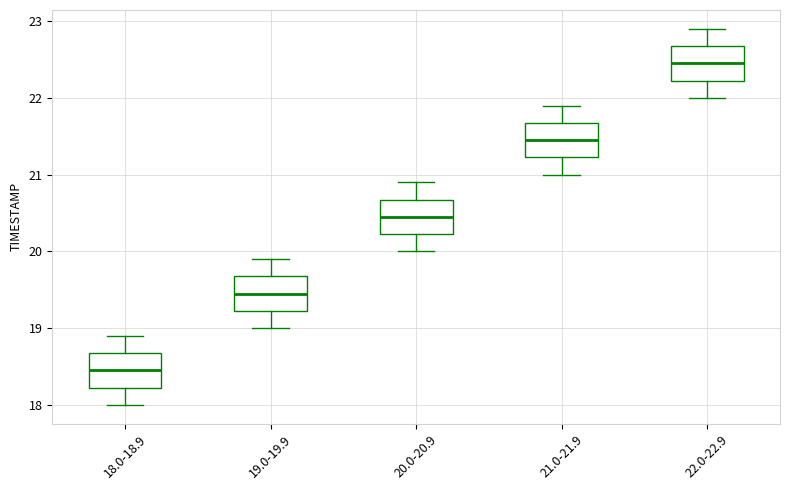

Reading left to right, transcribe this box plot: for each box, give where its median line is, the range the box spans, and where its two whiskers end, as read against the y-axis. The values are not printed on the chart, so give them approximately, as read against the axis.

18.0-18.9: median 18.5, box 18.2 to 18.7, whiskers 18.0 to 18.9
19.0-19.9: median 19.5, box 19.2 to 19.7, whiskers 19.0 to 19.9
20.0-20.9: median 20.5, box 20.2 to 20.7, whiskers 20.0 to 20.9
21.0-21.9: median 21.5, box 21.2 to 21.7, whiskers 21.0 to 21.9
22.0-22.9: median 22.5, box 22.2 to 22.7, whiskers 22.0 to 22.9